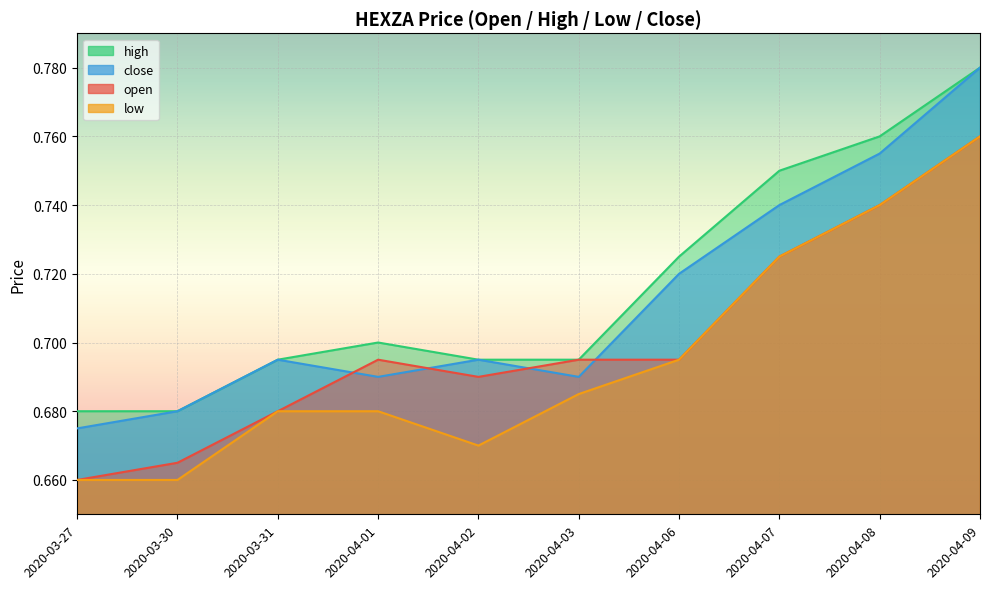

Which series ends up on top after the final intersection of close and open?

close